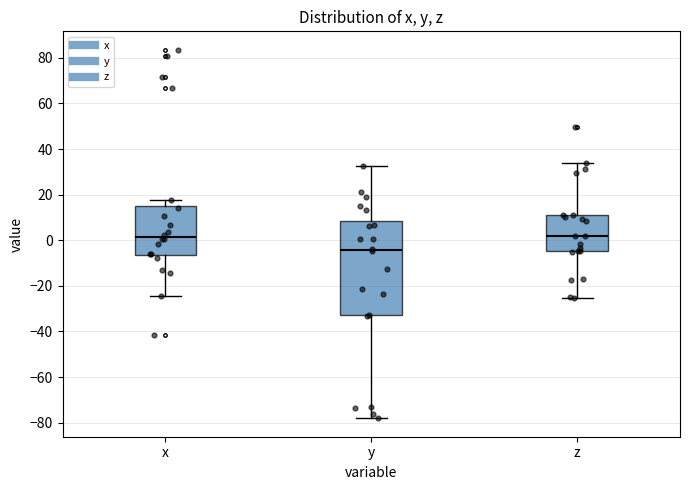

Which box has the lowest median line?

y